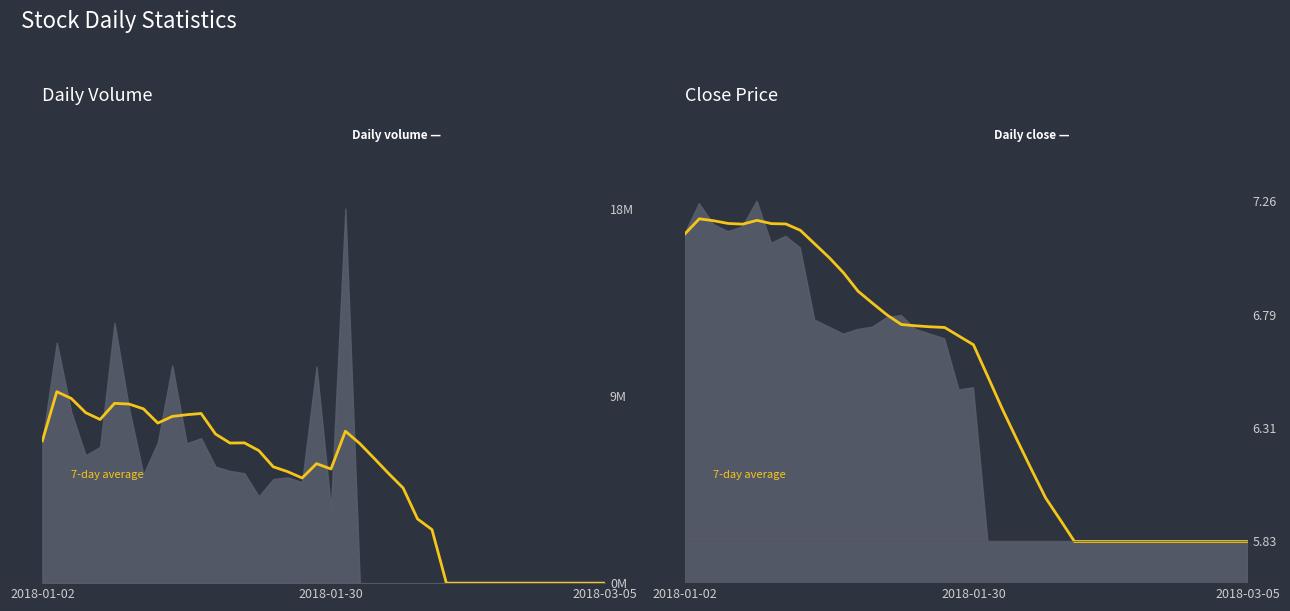

What is the change in value from 6 to 35?

-1.3